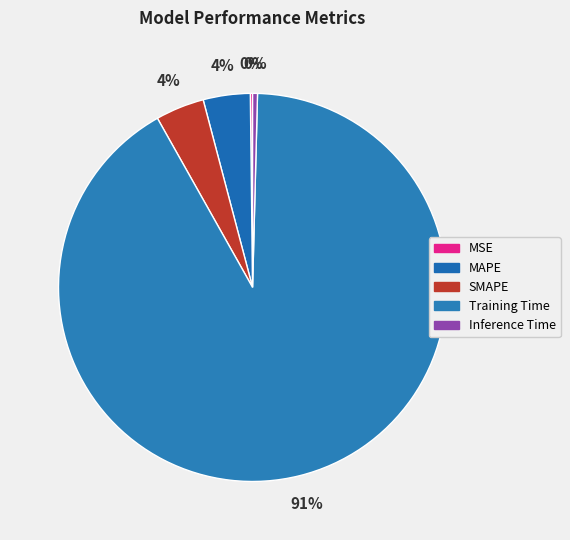

How many slices are in this pie chart?

5